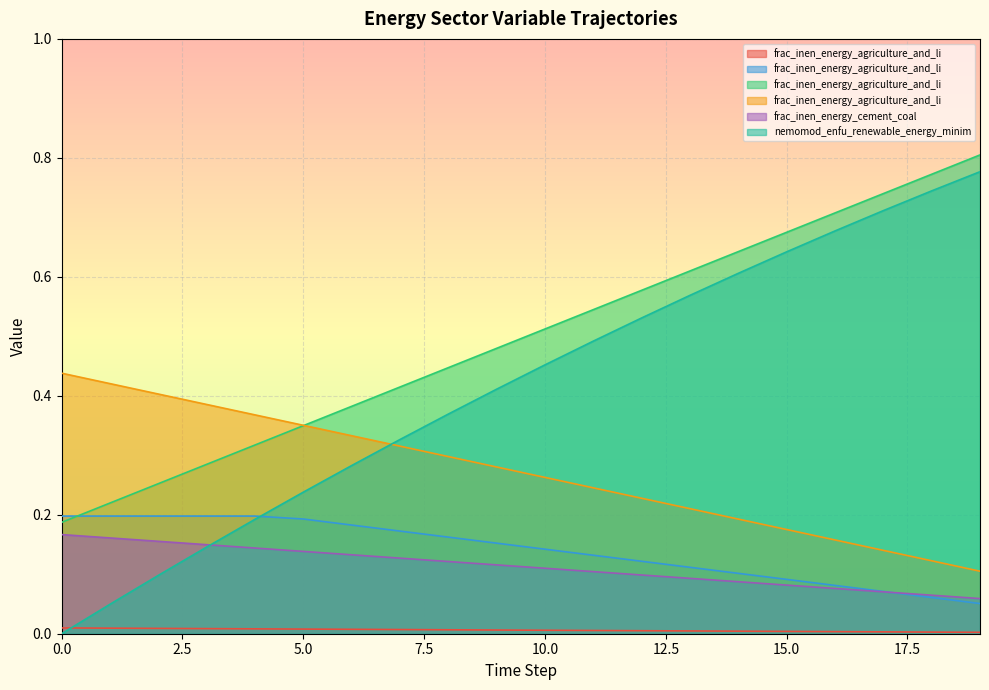

True or false: frac_inen_energy_agriculture_and_livest_1 and frac_inen_energy_agriculture_and_livest_2 intersect in this chart.

False